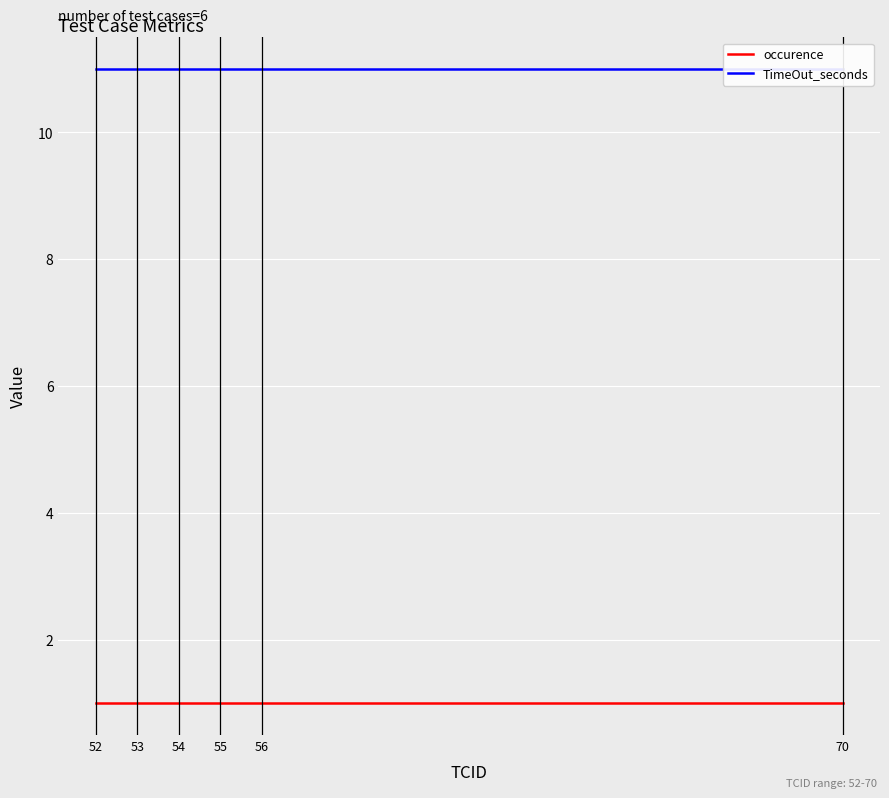

What is the sum of all TimeOut_seconds values?

66